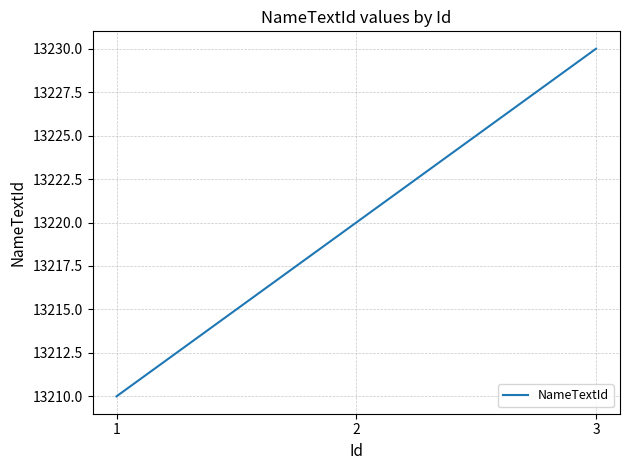

At which category does the chart reach its minimum across all series?

1